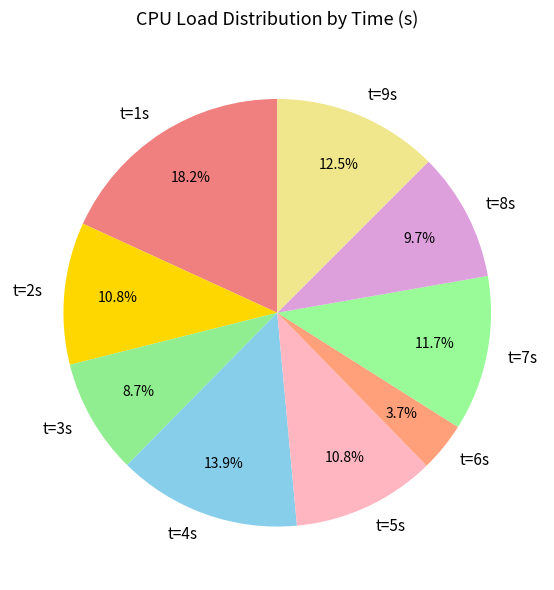

What portion of the pie excludes t=8s?

90.3%